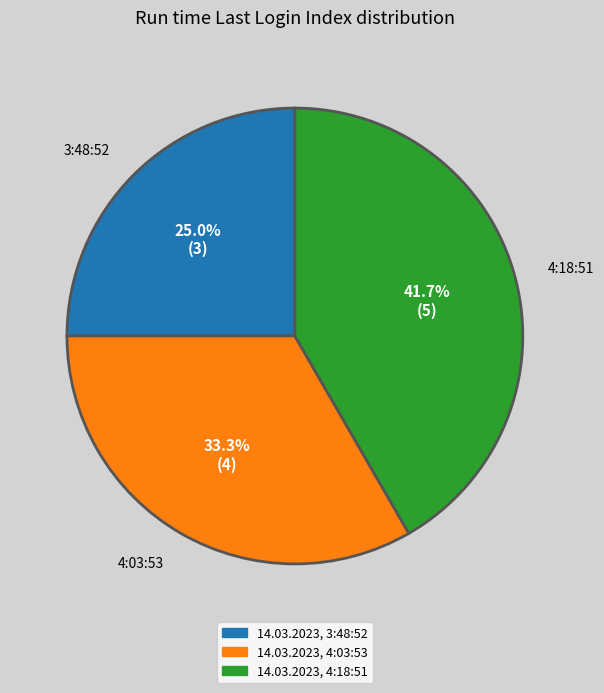

How much of the chart is everything except 14.03.2023, 3:48:52?

75.0%